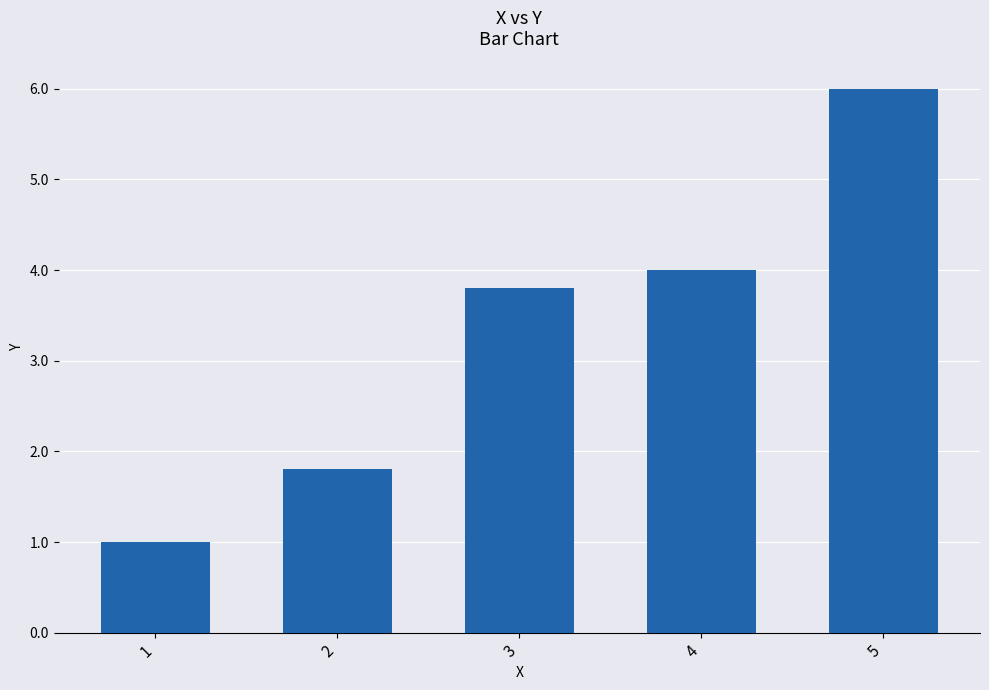

Rank the categories by value from highest to lowest.

5, 4, 3, 2, 1